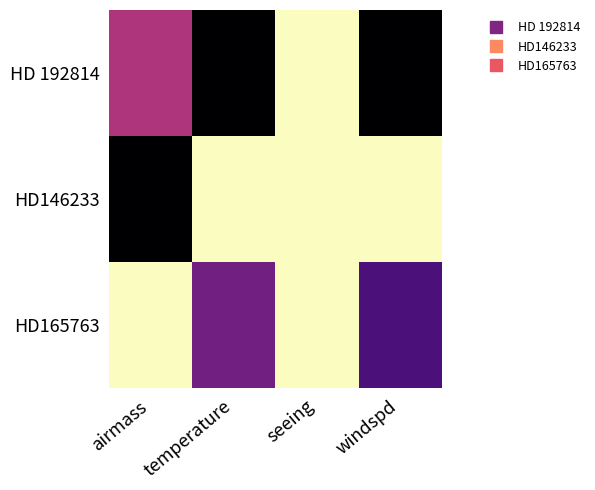

How many categories are shown in the chart?

4